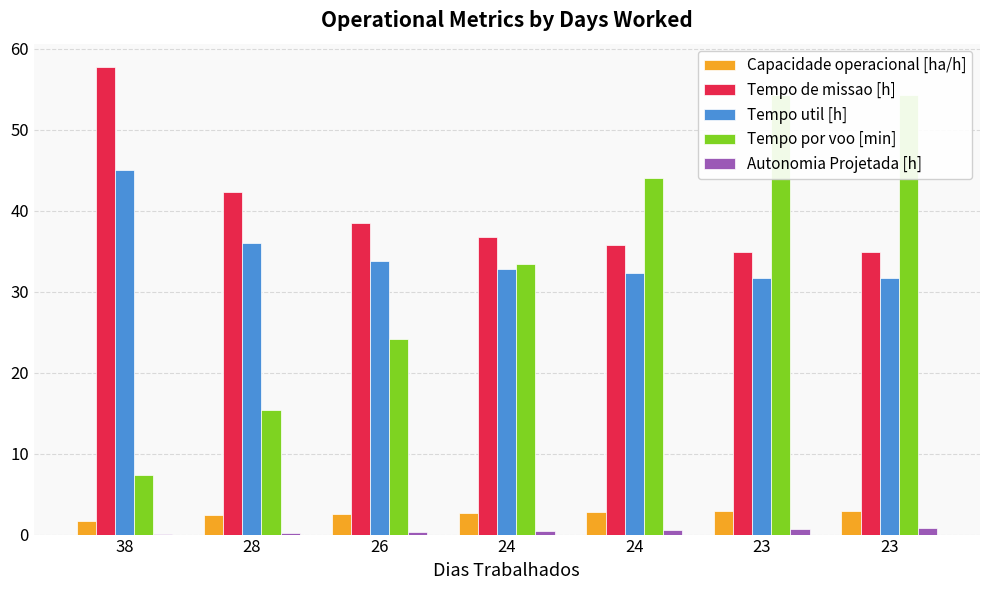

What is the approximate value of Tempo util [h] at 23?

31.7